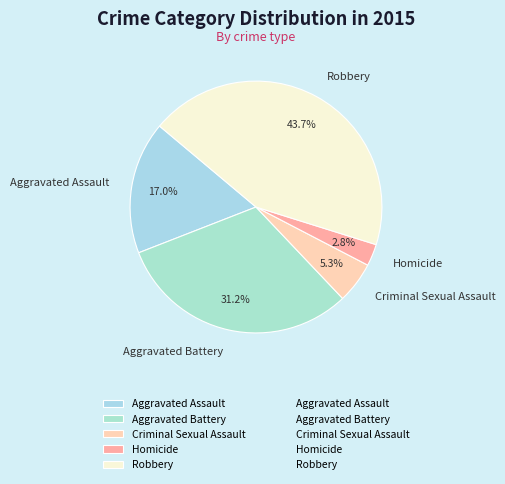

How many segments does this pie chart have?

5